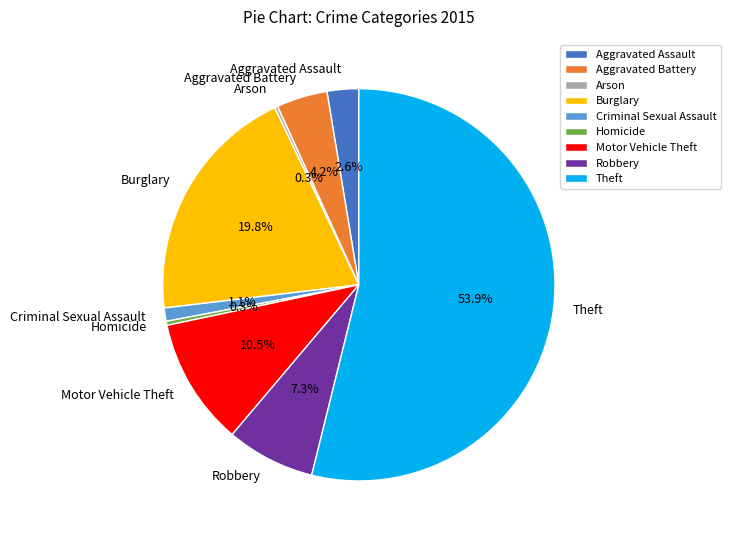

What percentage is the Robbery slice, to the nearest percent?

7%